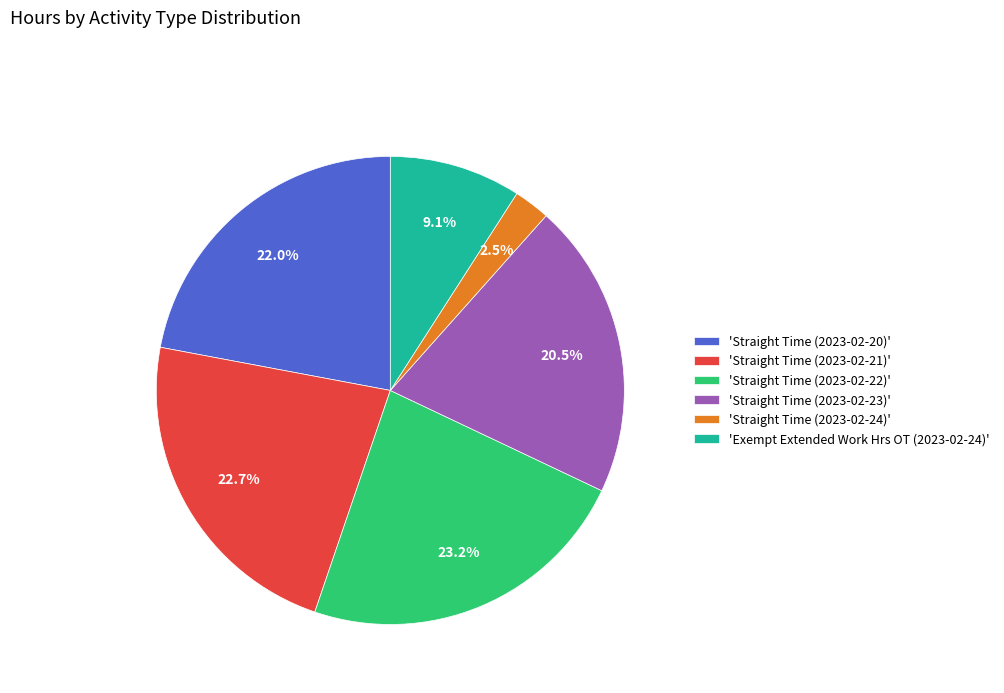

Combined, what portion of the pie is 'Straight Time (2023-02-24)' and 'Straight Time (2023-02-23)'?

23.0%